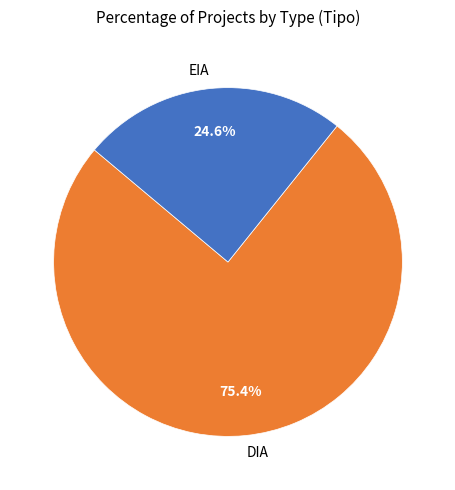

Is it true that DIA is 75% of the pie?

True